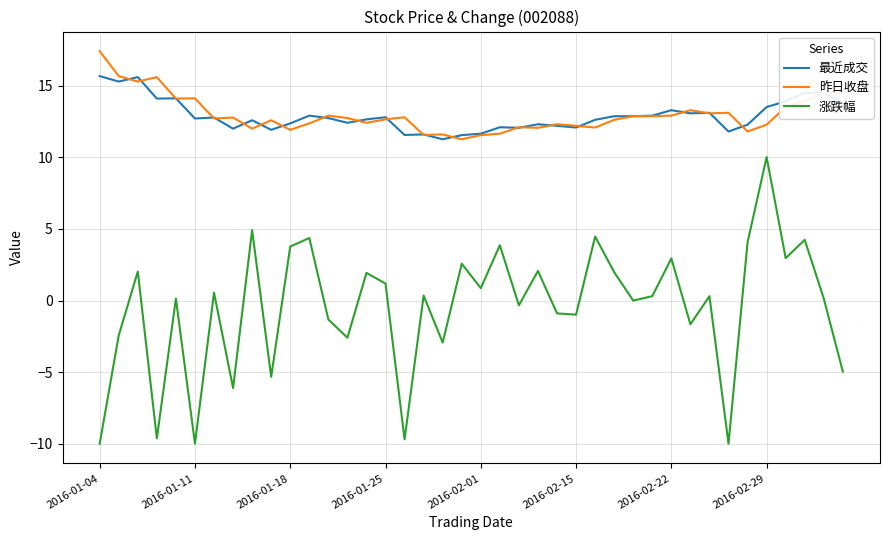

Count the number of data series in this chart.

3